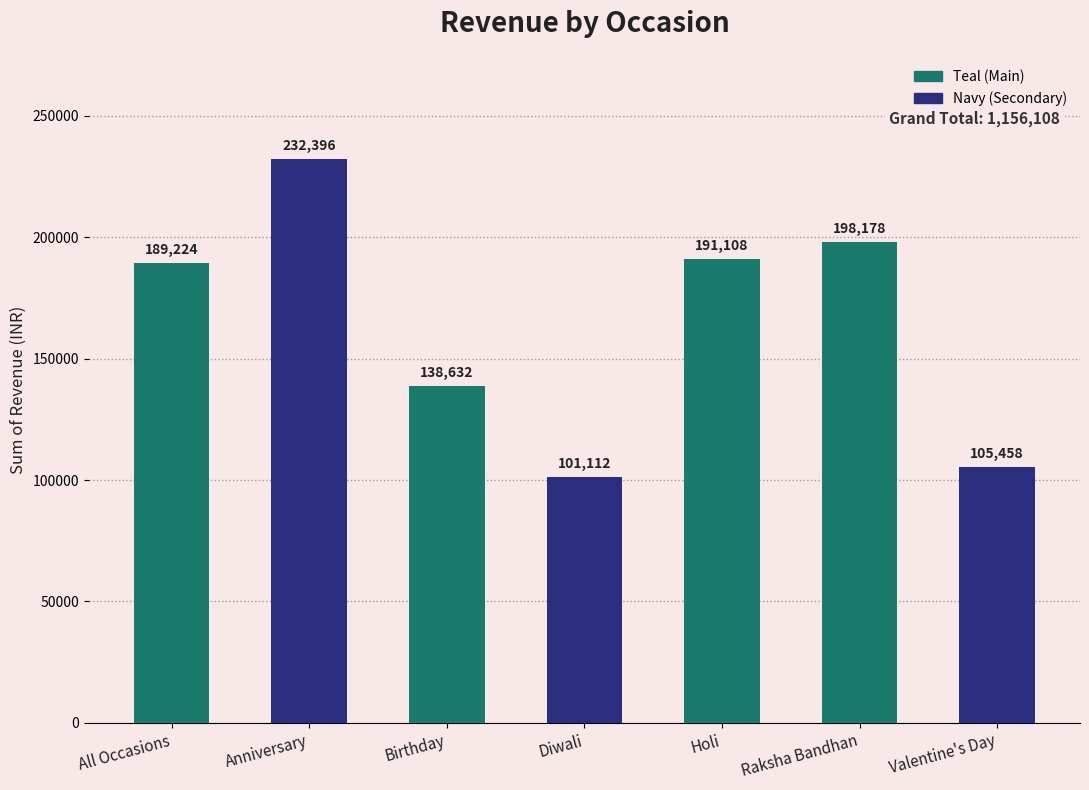

Which category has the lowest value across all series?

Diwali